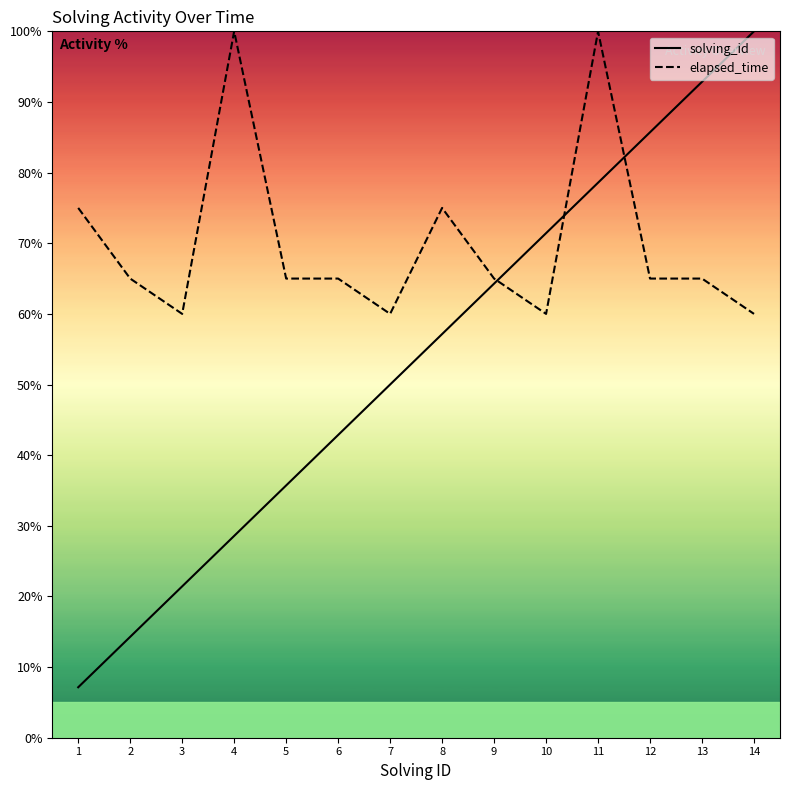

Which label corresponds to the smallest value in the chart?

1